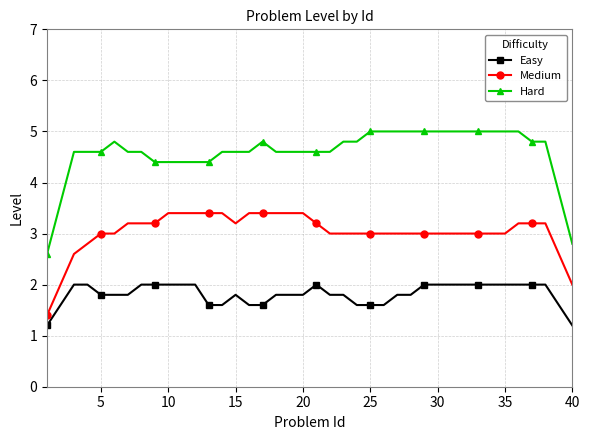

Does the chart display data point markers on the line(s)?

Yes